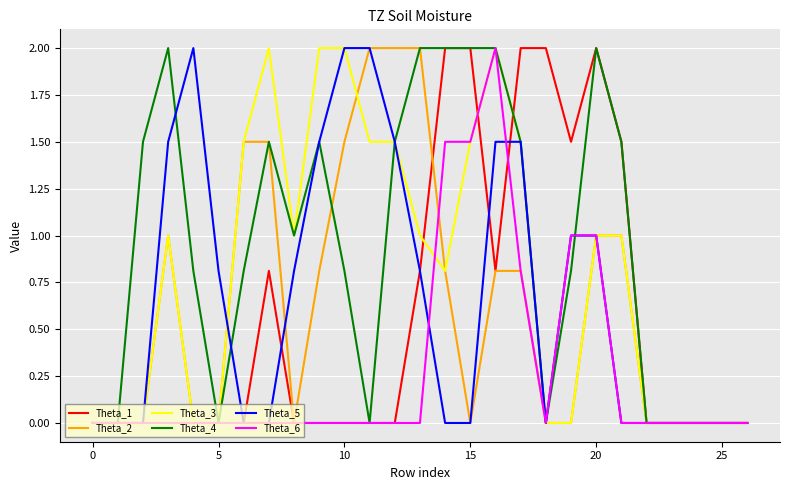

What is the maximum value for Theta_5?

2.0